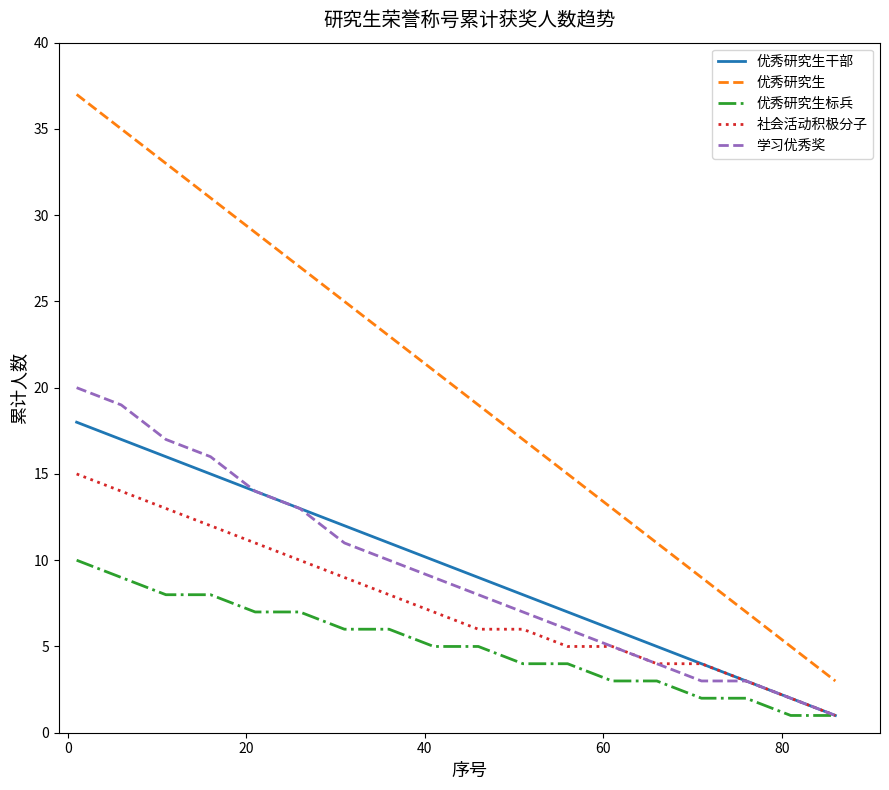

List the series in order of their peak value, lowest first.

优秀研究生标兵, 社会活动积极分子, 优秀研究生干部, 学习优秀奖, 优秀研究生